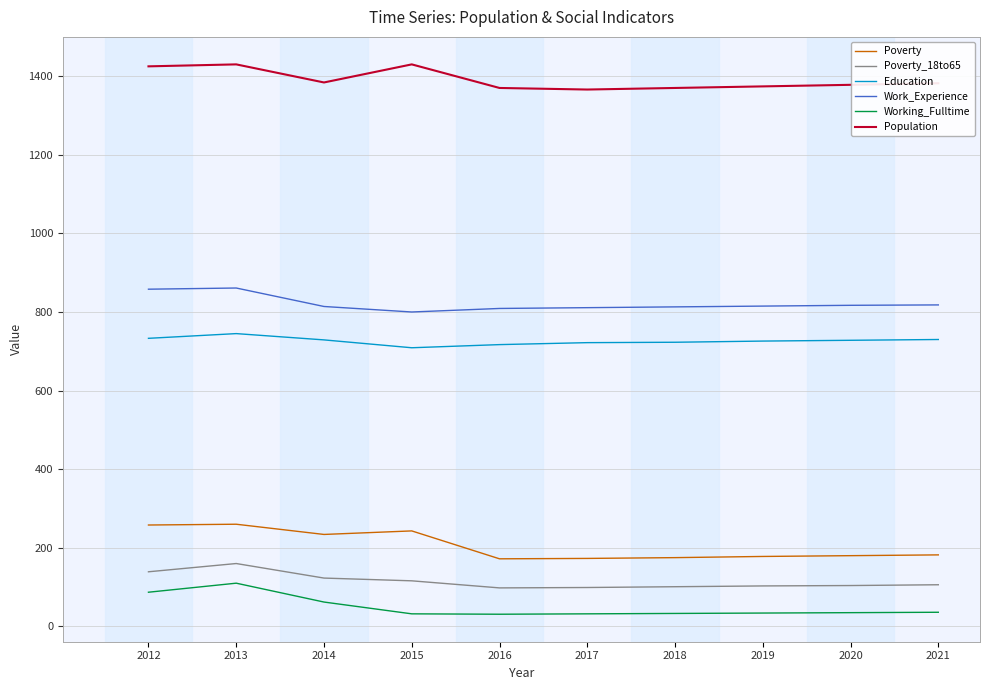

What is the maximum value for Work_Experience?

861